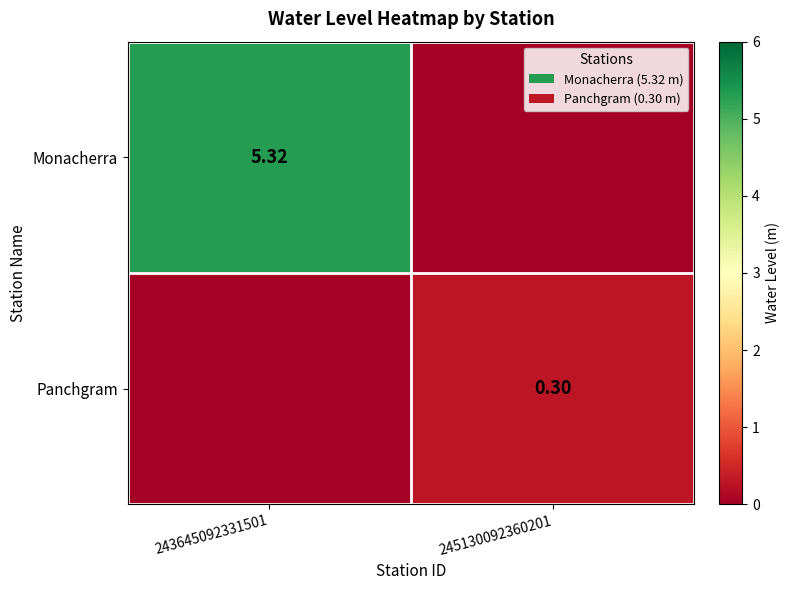

Is the value of Panchgram at 245130092360201 greater than the value of Monacherra at 243645092331501?

No